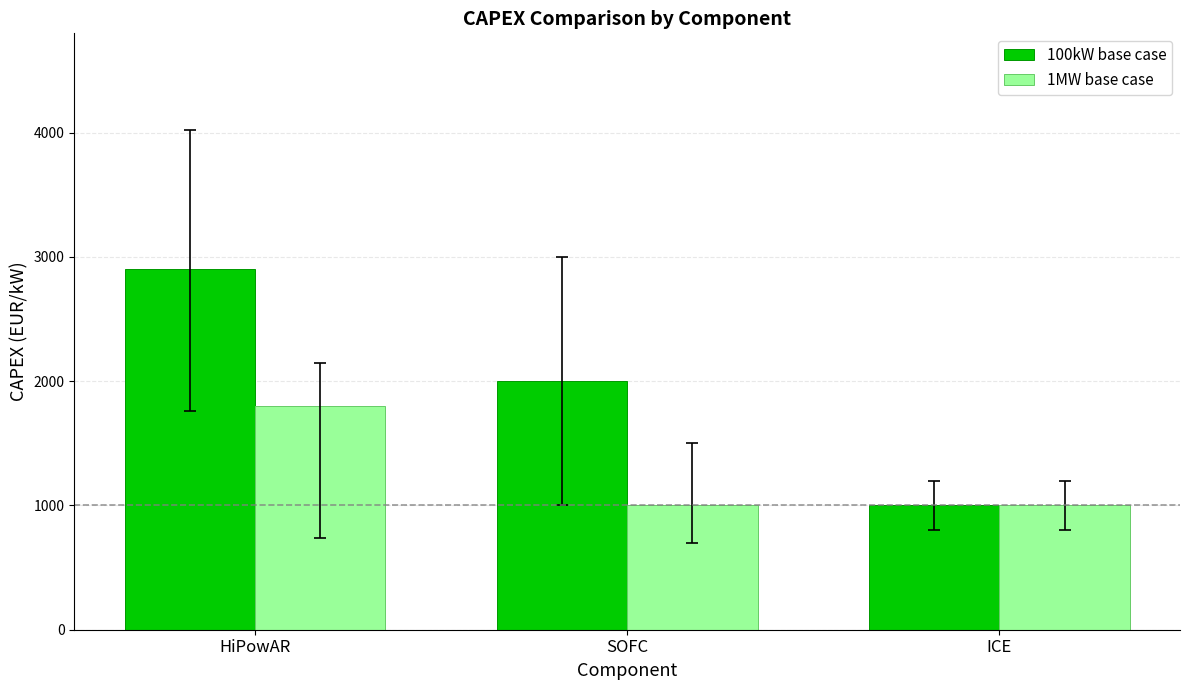

The 100kW base case series shows 1000 at ICE. True or false?

True